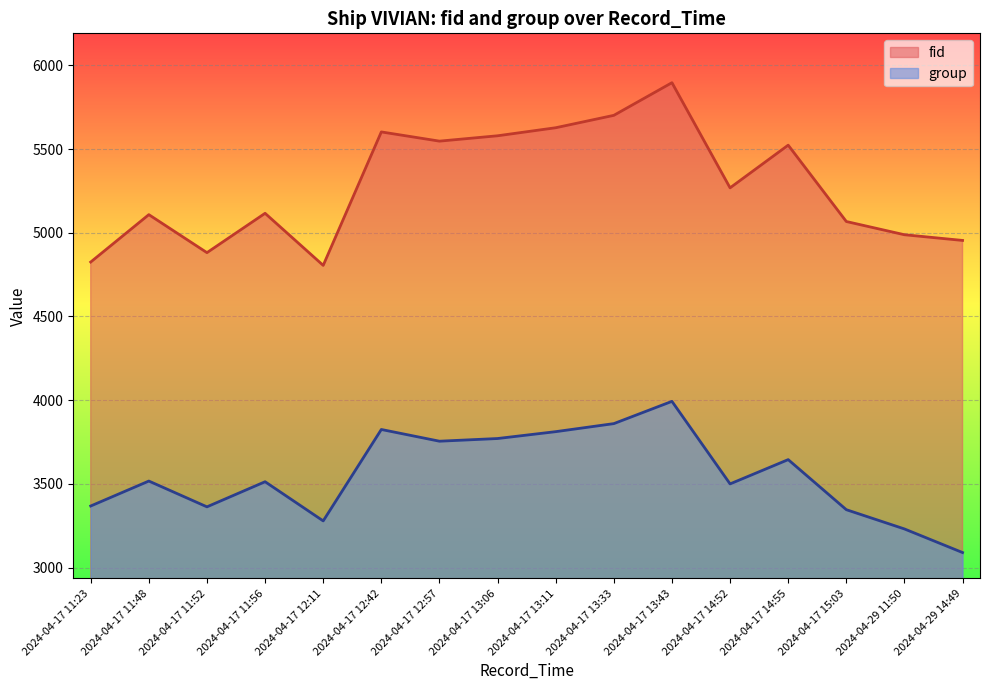

What is the label of the 7th point from the left?

2024-04-17 12:57